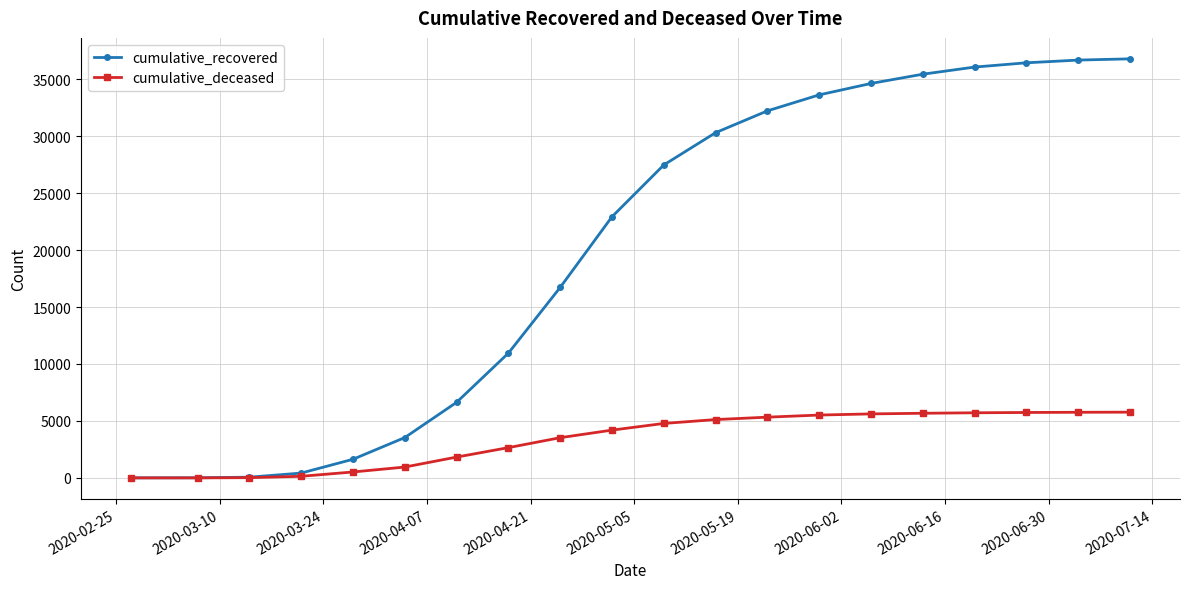

How many values in the cumulative_recovered series are below 27470?

10